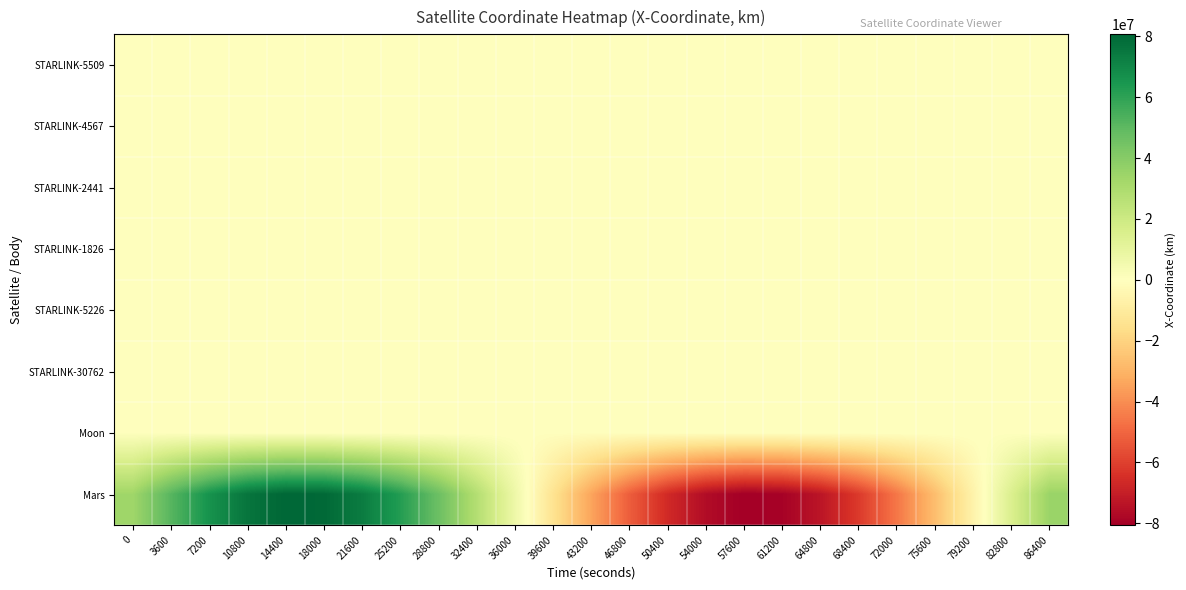

Reading left to right, what are all the values shown in this chart?

STARLINK-5509: 0=-5653.1	3600=5205.9	7200=-2747.3	10800=-1149.6	14400=4860.4	18000=-6647.1	21600=5877.6	25200=-3360.0	28800=452.9	32400=1929.8	36000=-3761.8	39600=5109.5	43200=-5626.3	46800=4493.3	50400=-1465.2	54000=-2570.0	57600=5787.4	61200=-6694.5	64800=5155.7	68400=-2282.9	72000=-550.5	75600=2745.2	79200=-4325.4	82800=5382.7	86400=-5357.6
STARLINK-4567: 0=4184.6	3600=-4790.3	7200=4152.4	10800=-1484.0	14400=-2588.7	18000=5982.8	21600=-6732.7	25200=4610.1	28800=-1166.1	32400=-1656.2	36000=3156.5	39600=-3835.1	43200=4399.5	46800=-4477.6	50400=3054.0	54000=289.8	57600=-4283.7	61200=6718.8	64800=-6167.4	68400=3146.6	72000=375.8	75600=-2761.5	79200=3723.1	82800=-4111.1	86400=4344.9
STARLINK-2441: 0=5788.3	3600=-4933.3	7200=465.9	10800=4573.8	14400=-6408.2	18000=4140.9	21600=-179.2	25200=-2684.7	28800=3853.6	32400=-4031.7	36000=3220.3	39600=-496.3	43200=-3622.4	46800=6405.2	50400=-5131.5	54000=337.0	57600=4361.2	61200=-5756.6	64800=3827.6	68400=-892.6	72000=-1478.0	75600=3313.6	79200=-4697.1	82800=4271.8	86400=-926.5
STARLINK-1826: 0=6706.5	3600=-5122.5	7200=1155.0	10800=2925.6	14400=-5071.7	18000=4971.7	21600=-3714.7	25200=2393.6	28800=-914.1	32400=-1323.3	36000=4239.0	39600=-6322.3	43200=5856.3	46800=-2535.1	50400=-1894.4	54000=5006.1	57600=-5579.5	61200=4229.2	64800=-2430.3	68400=839.3	72000=918.9	75600=-3331.1	79200=5613.8	82800=-6114.6	86400=3752.3
STARLINK-5226: 0=-1324.7	3600=4901.3	7200=-5953.5	10800=4645.4	14400=-2506.7	18000=654.3	21600=936.8	25200=-2929.5	28800=5070.8	32400=-6004.7	36000=4356.7	39600=-390.8	43200=-3875.5	46800=6144.9	50400=-5576.3	54000=3283.2	57600=-900.8	61200=-822.9	64800=2399.1	68400=-4207.1	72000=5592.2	75600=-5074.5	79200=2018.5	82800=2395.3	86400=-5766.5
STARLINK-30762: 0=-100.9	3600=-2962.4	7200=5485.1	10800=-5860.3	14400=3053.7	18000=1747.9	21600=-5657.8	25200=6337.9	28800=-3823.1	32400=112.5	36000=2924.0	39600=-4596.4	43200=4973.5	46800=-3715.0	50400=544.9	54000=3652.1	57600=-6490.5	61200=5890.4	64800=-2036.1	68400=-2591.0	72000=5313.9	75600=-5306.5	79200=3424.2	82800=-805.0	86400=-2122.9
Moon: 0=389522.5	3600=382361.0	7200=350700.1	10800=296592.3	14400=223527.9	18000=136209.1	21600=40247.5	25200=-58197.5	28800=-152814.0	32400=-237543.2	36000=-306967.1	39600=-356655.5	43200=-383448.8	46800=-385658.7	50400=-363174.5	54000=-317467.9	57600=-251496.5	61200=-169511.8	64800=-76784.9	68400=20732.9	72000=116792.3	75600=205247.2	79200=280448.2	82800=337603.2	86400=373083.2
Mars: 0=33503184.4	3600=51515474.2	7200=65986701.9	10800=75924299.8	14400=80647172.3	18000=79832375.1	21600=73537196.9	25200=62195134.4	28800=46586042.7	32400=27782516.8	36000=7076189.6	39600=-14110987.9	43200=-34324392.4	46800=-52176592.7	50400=-66442579.2	54000=-76143820.5	57600=-80615381.0	61200=-79551495.4	64800=-73026475.6	68400=-61489523.2	72000=-45733805.8	75600=-26841929.9	79200=-6111554.9	82800=15033737.6	86400=35142200.2